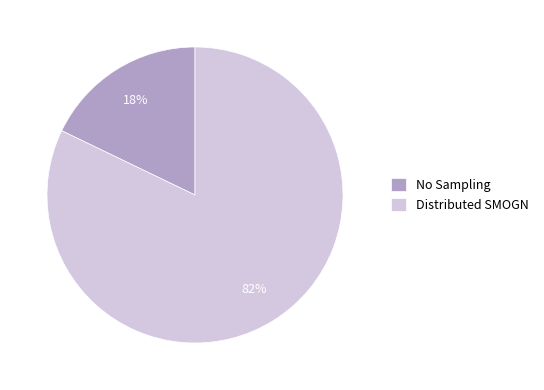

Is the sum of Distributed SMOGN and No Sampling greater than half?

Yes